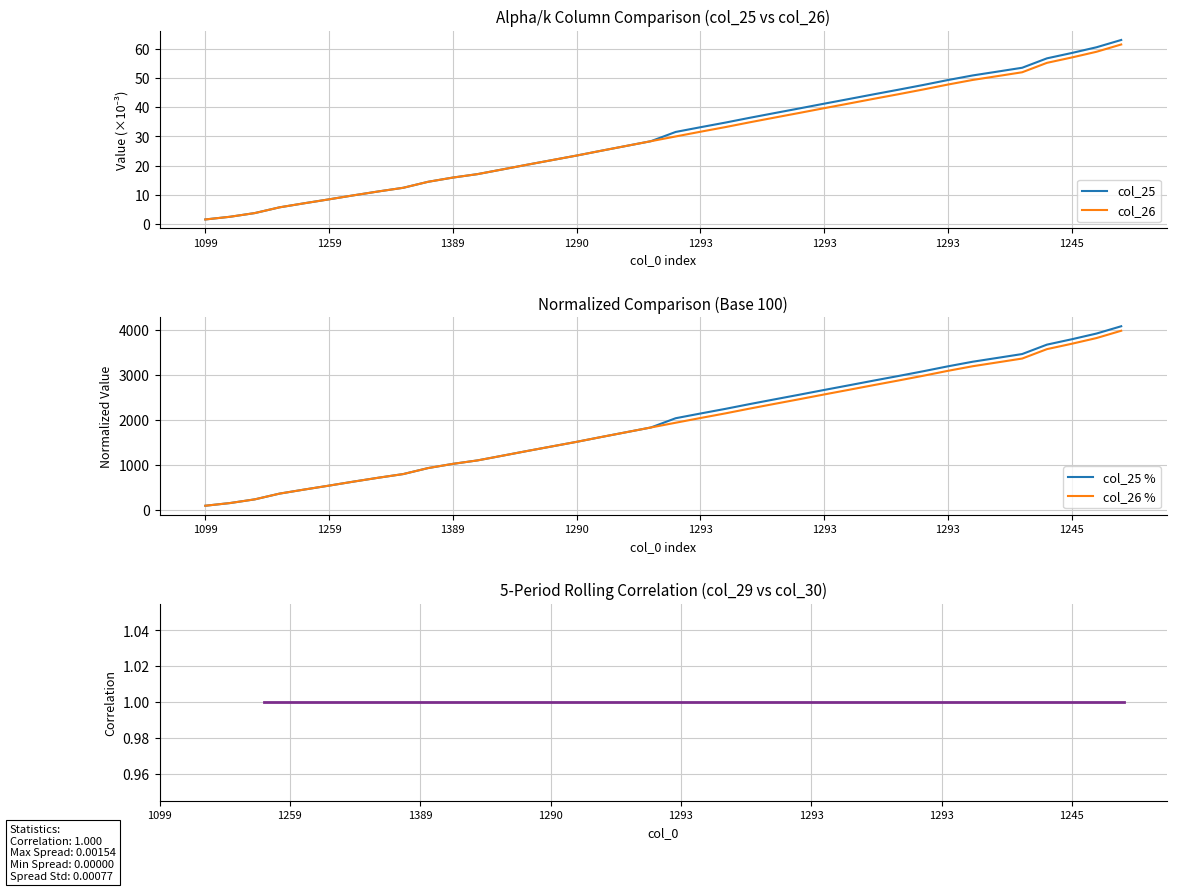

What is the label of the 1st point from the left?

1099